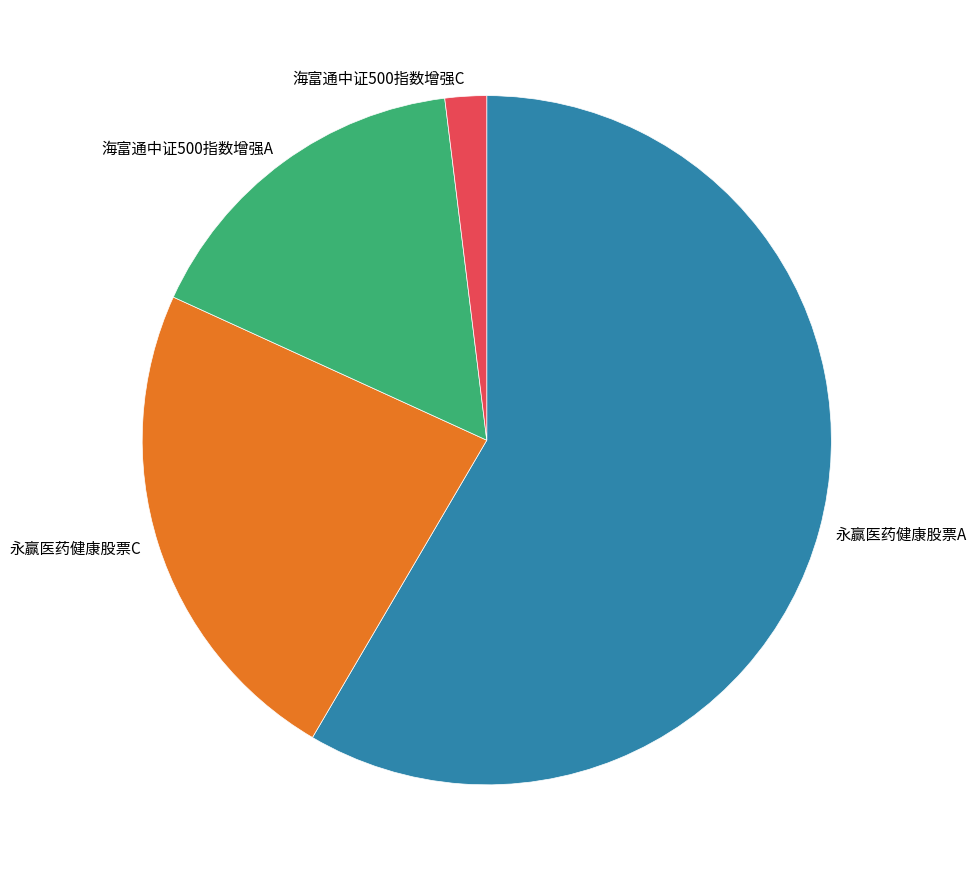

Is there any slice that represents more than half of the pie?

Yes